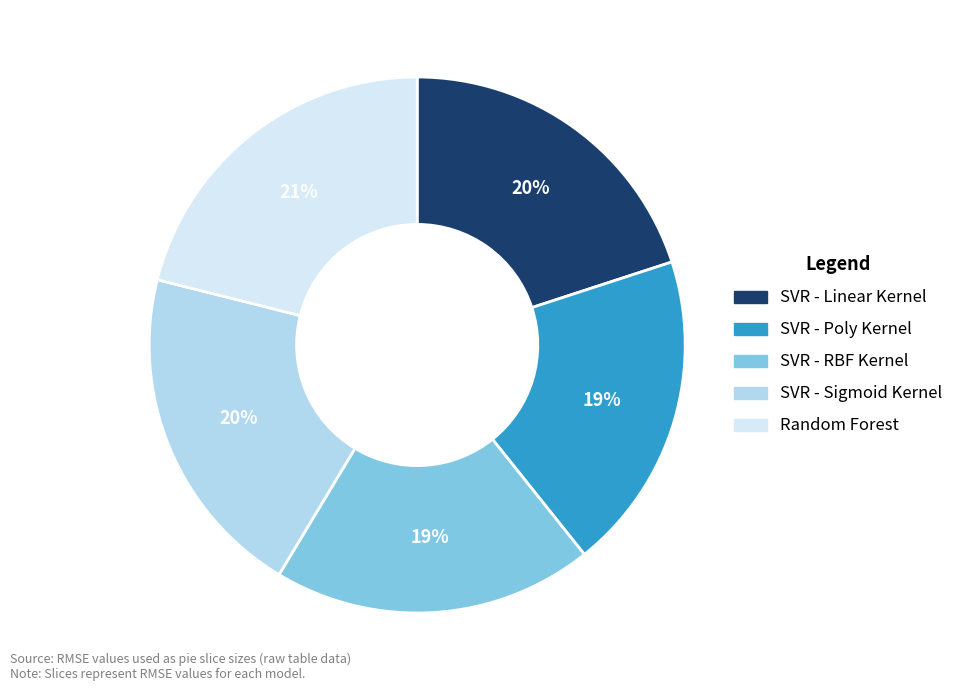

True or false: SVR - RBF Kernel accounts for 11% of the total.

False